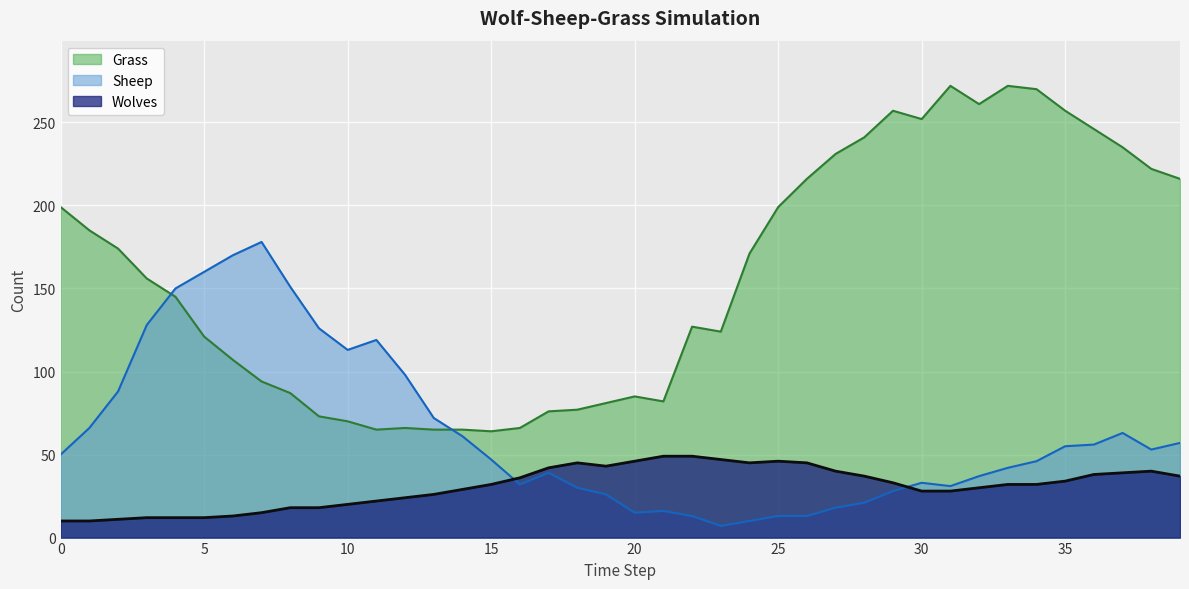

What is the average value of the Wolves series?

31